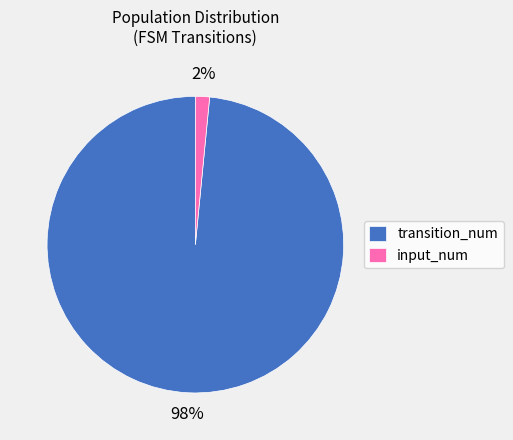

Is the sum of transition_num and input_num greater than half?

Yes